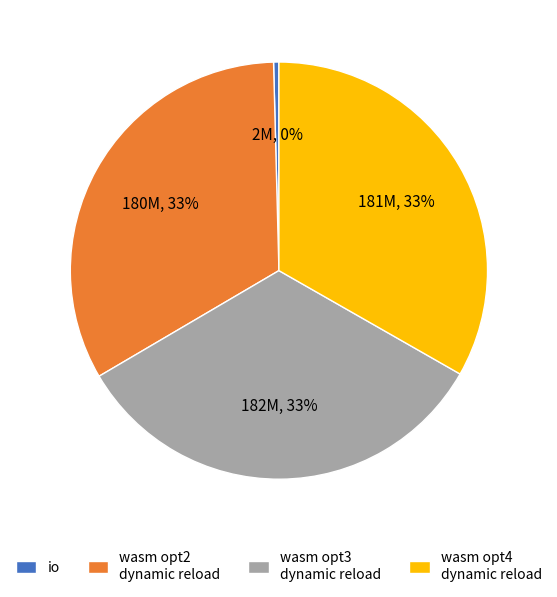

Combined, do wasm opt3 dynamic reload and io account for over 50%?

No